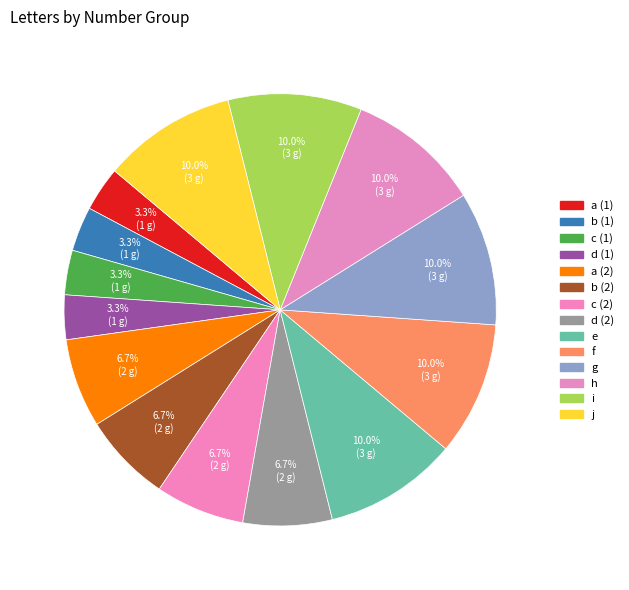

Do c (1) and c (2) together represent more than half of the pie?

No